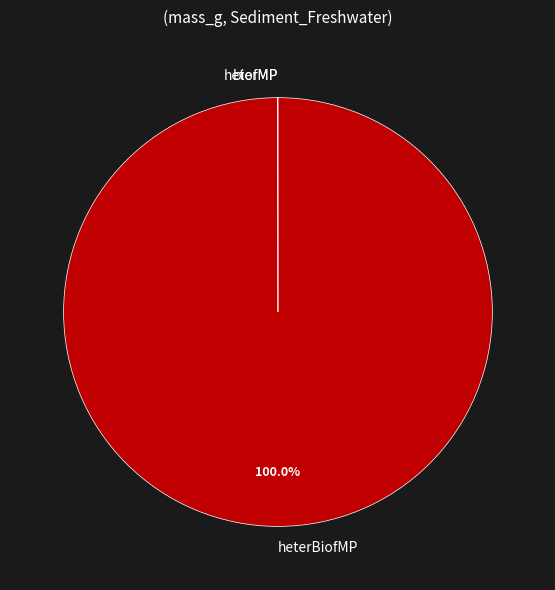

To the nearest percent, what is the difference between the largest and smallest slice percentages?

100%